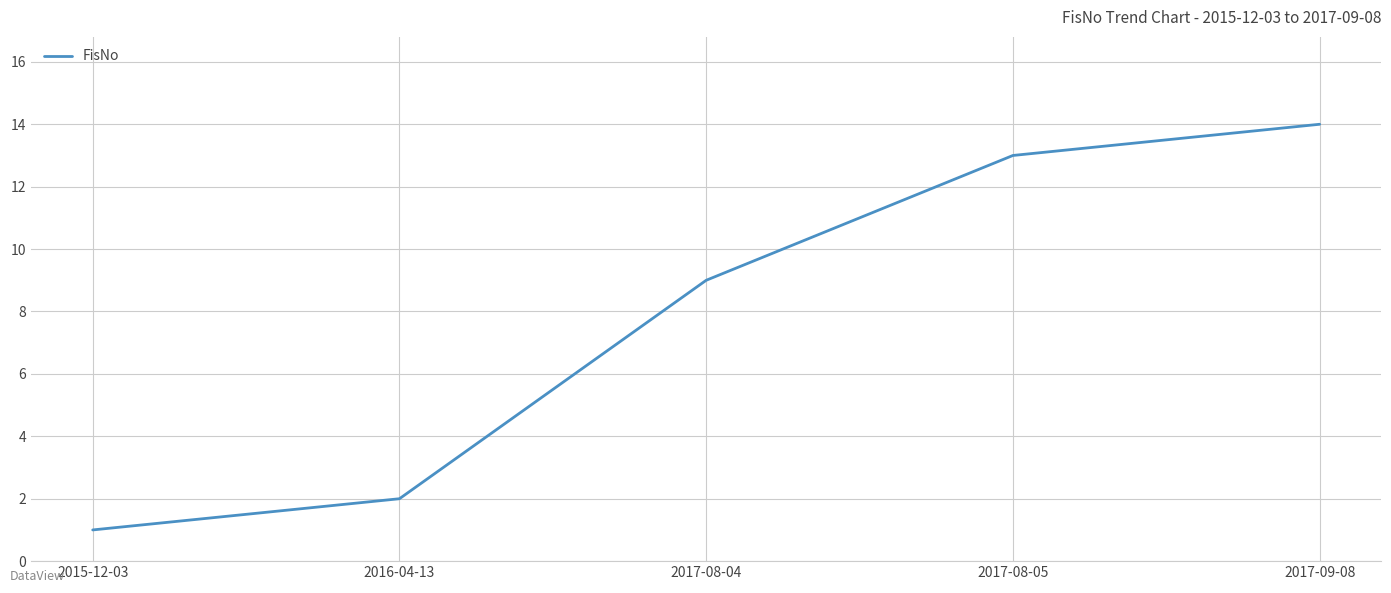

Which category has the lowest value across all series?

2015-12-03